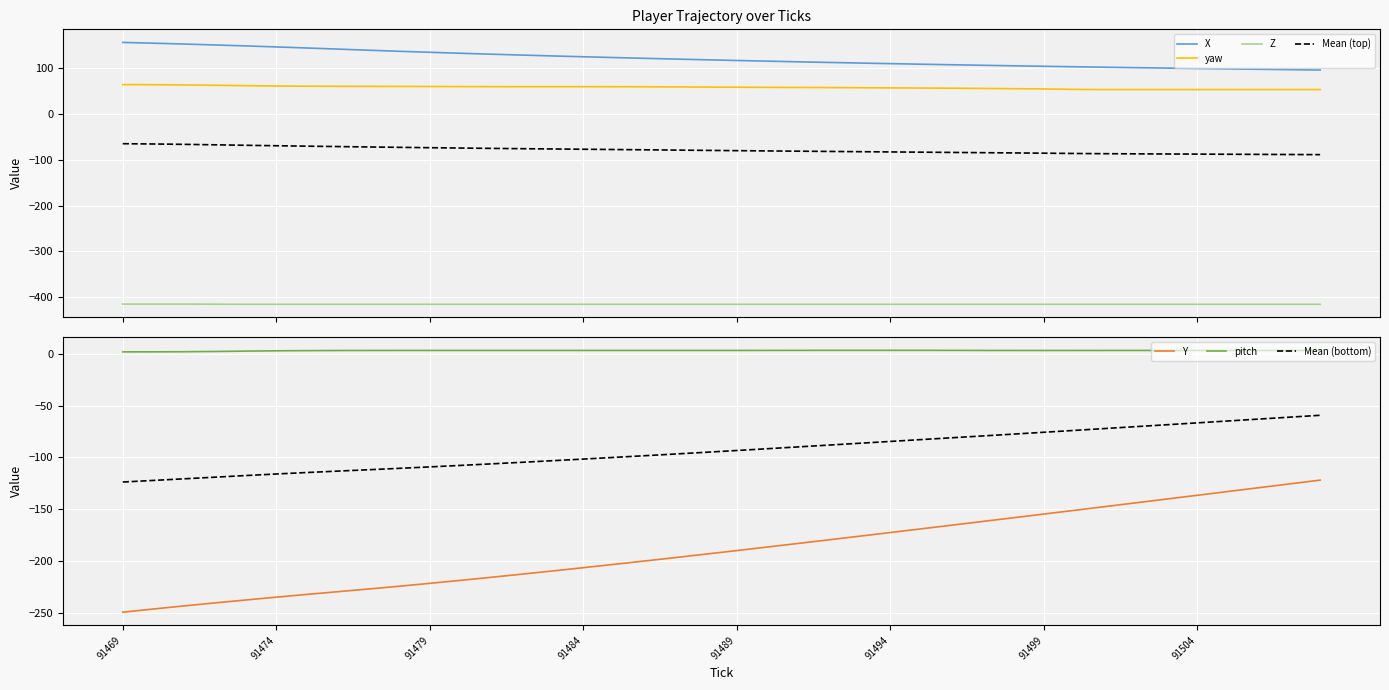

Count the number of data series in this chart.

5